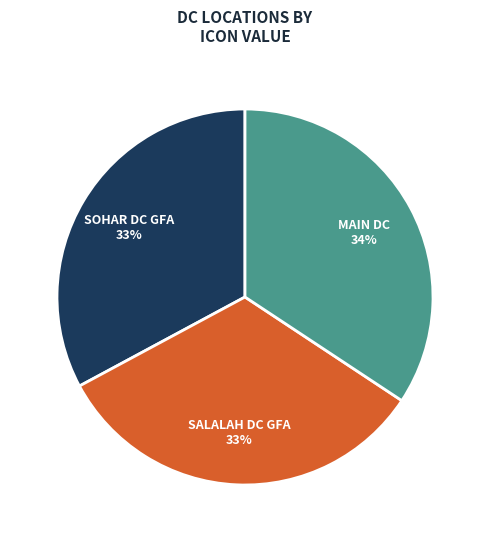

Is there any slice that represents more than half of the pie?

No